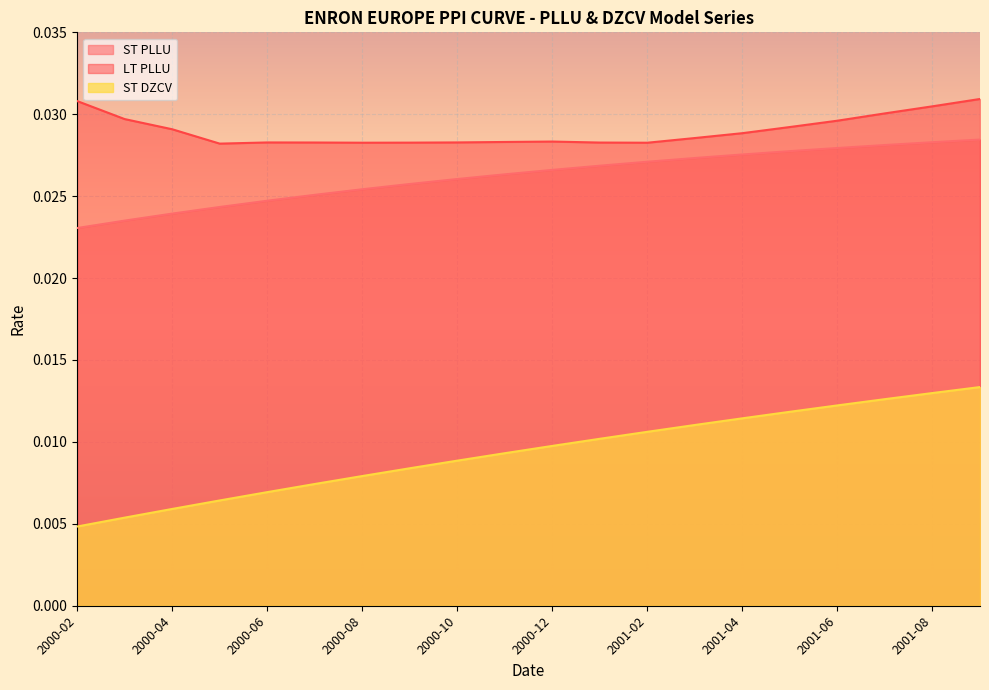

At which label does LT PLLU reach its peak?

2001-09